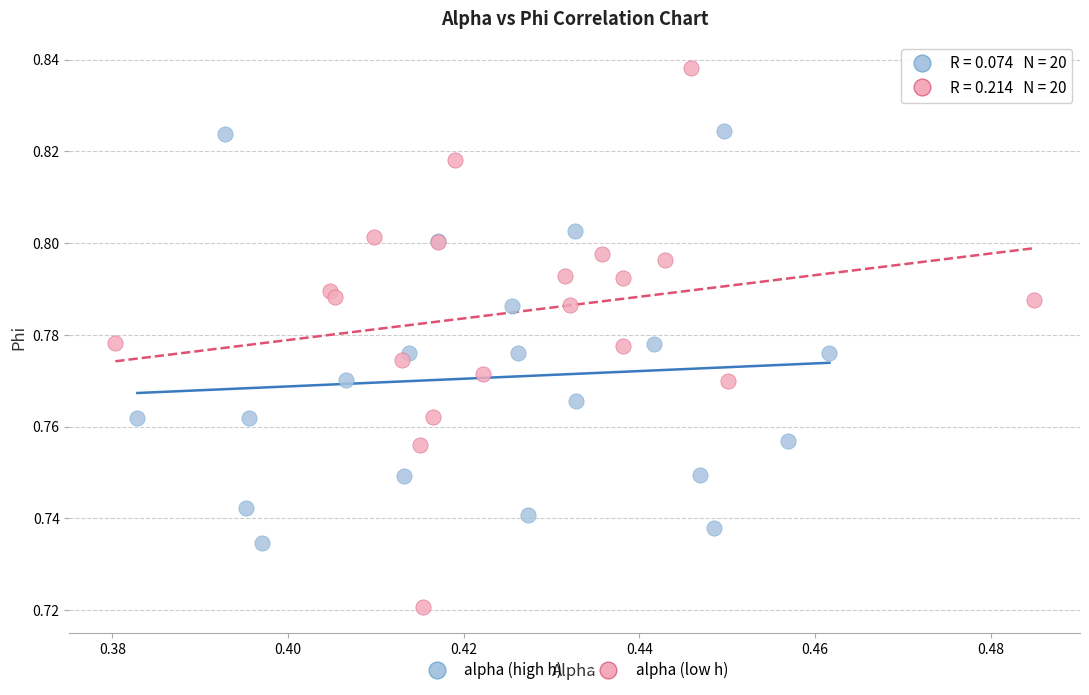

Which series contains the lowest Y value?

alpha (low h)